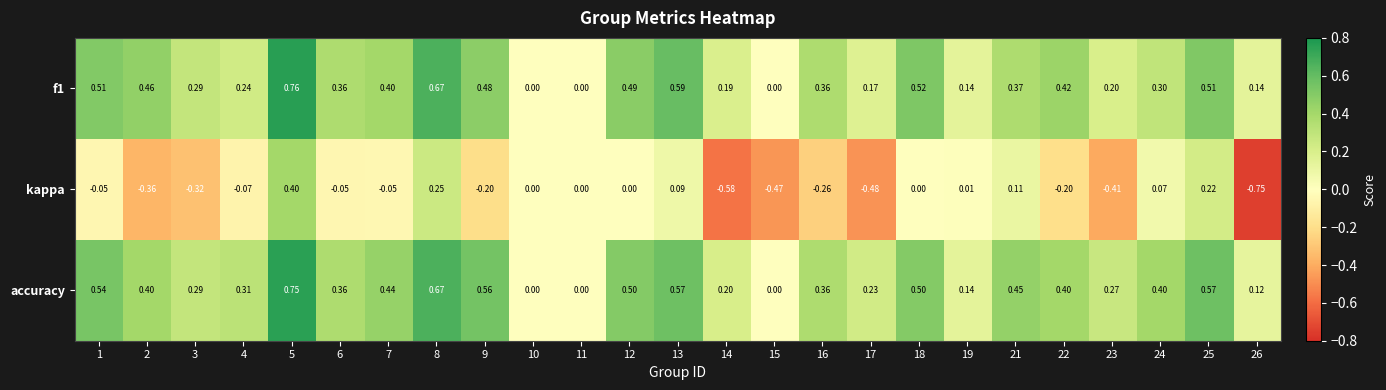

Which series has the largest range (max minus min)?

kappa